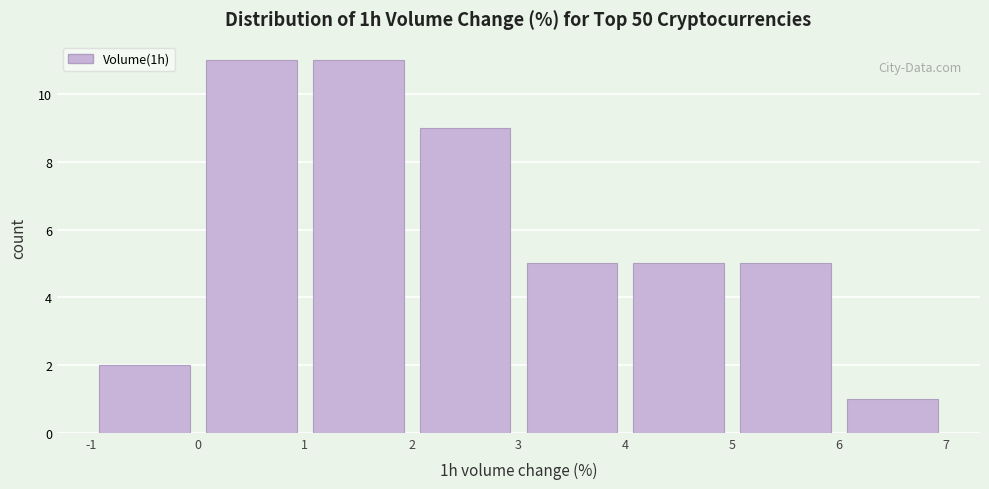

Reading left to right, transcribe this chart: for each bar, give the range it covers on the x-axis and its height. The values are not printed on the chart, so give them approximately, as read against the axis.

-1 to 0: 2
0 to 1: 11
1 to 2: 11
2 to 3: 9
3 to 4: 5
4 to 5: 5
5 to 6: 5
6 to 7: 1